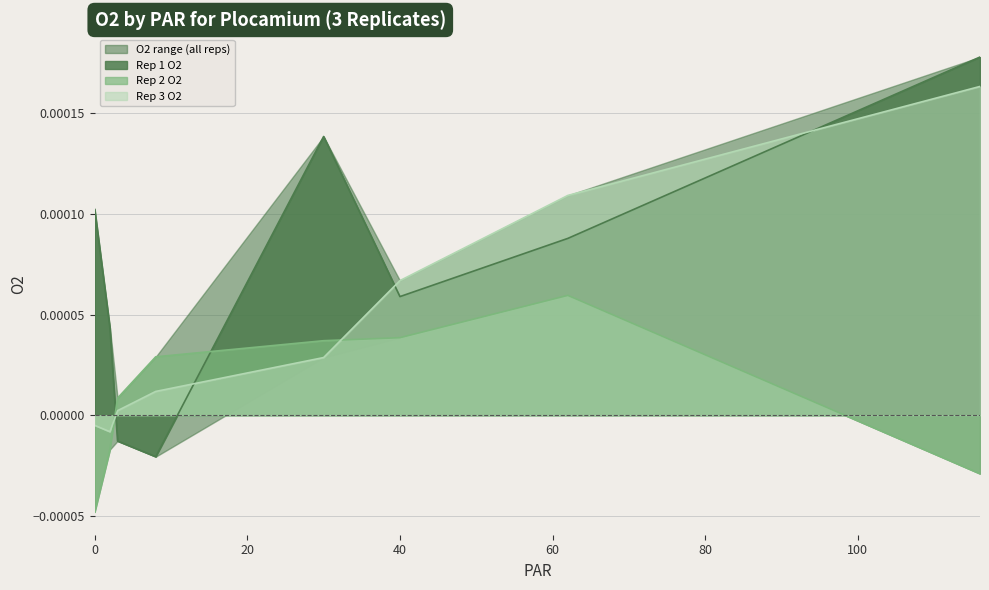

Count the number of categories in the chart.

8